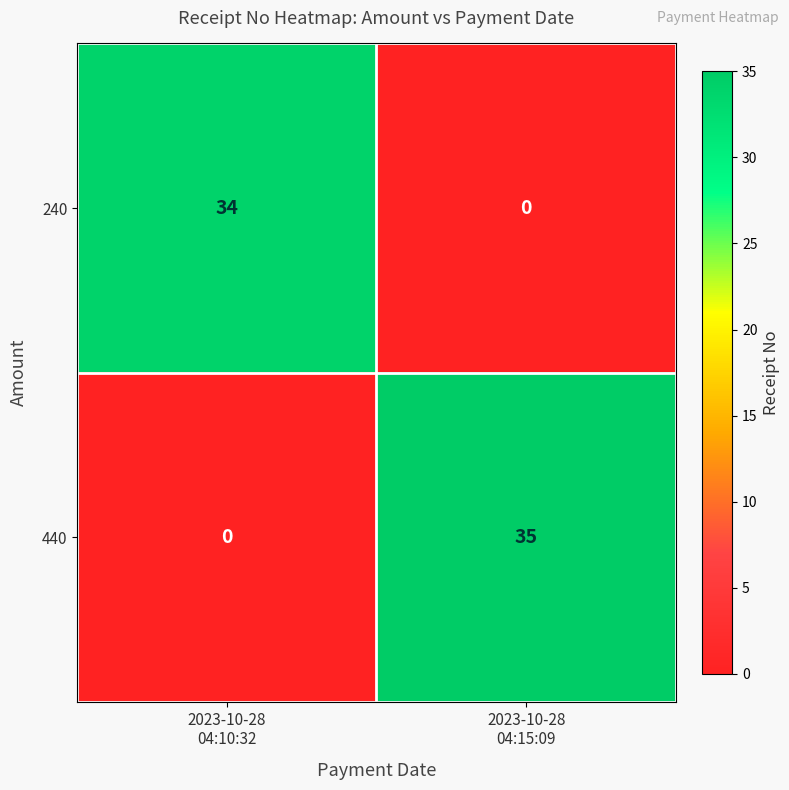

Which series has the largest total across all categories?

440